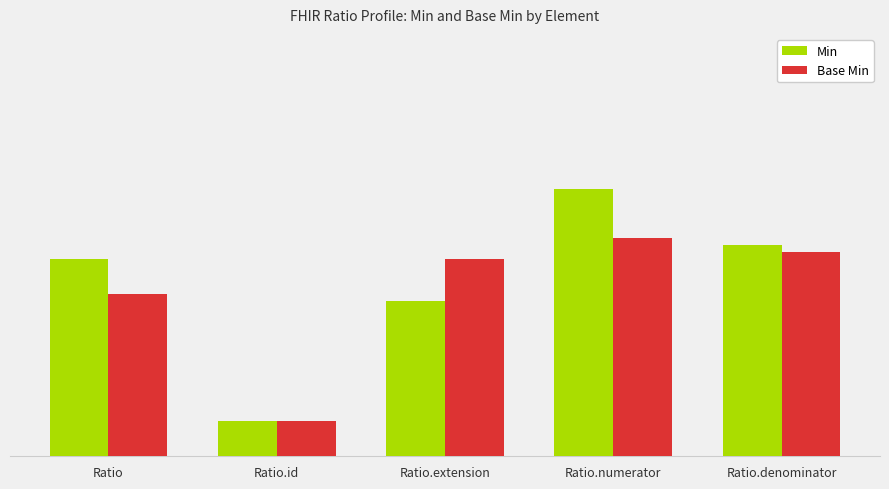

What is the label of the 3rd bar from the right?

Ratio.extension